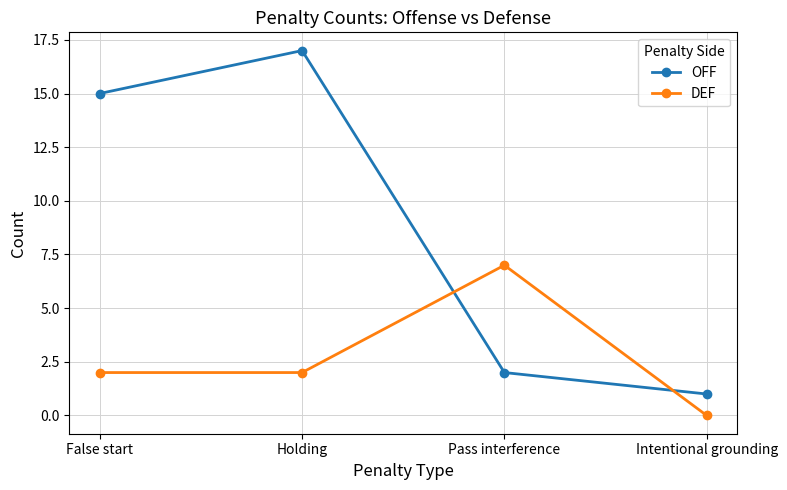

What is the difference between the highest and lowest values at Pass interference?

5